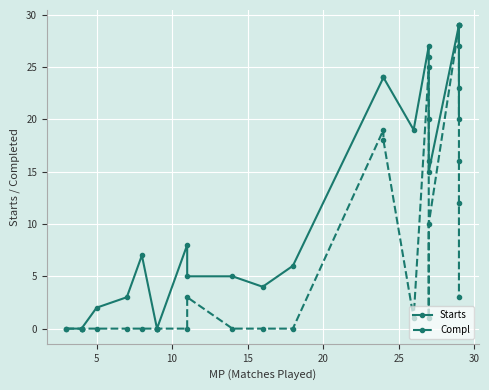

List the series in order of their overall mean, highest first.

Starts, Compl